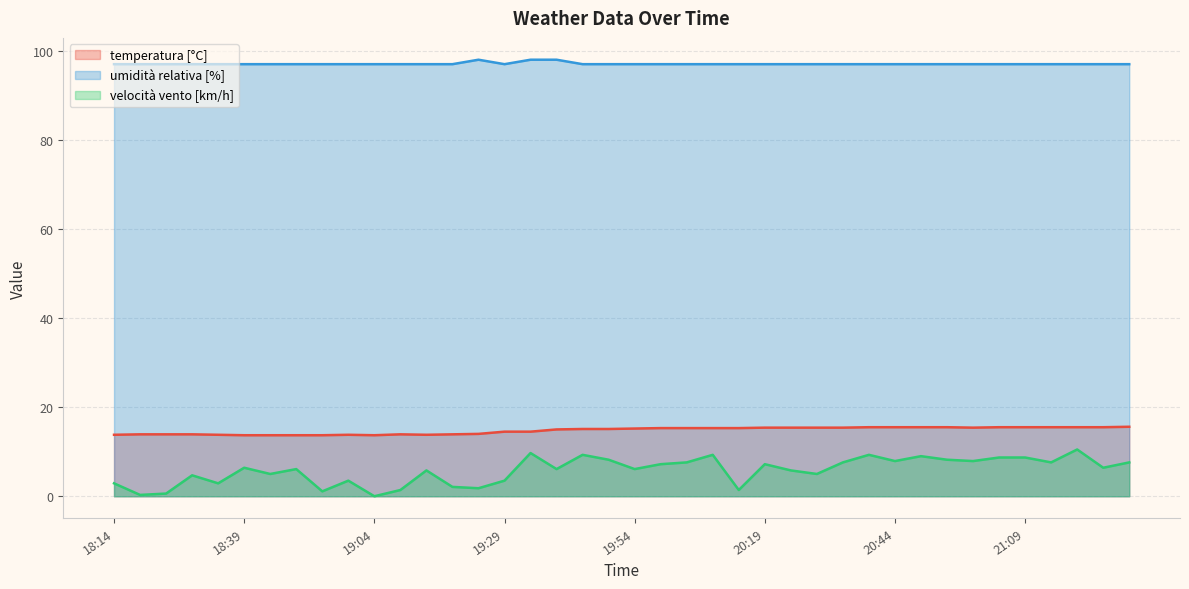

True or false: velocità vento [km/h] and temperatura [°C] intersect in this chart.

False